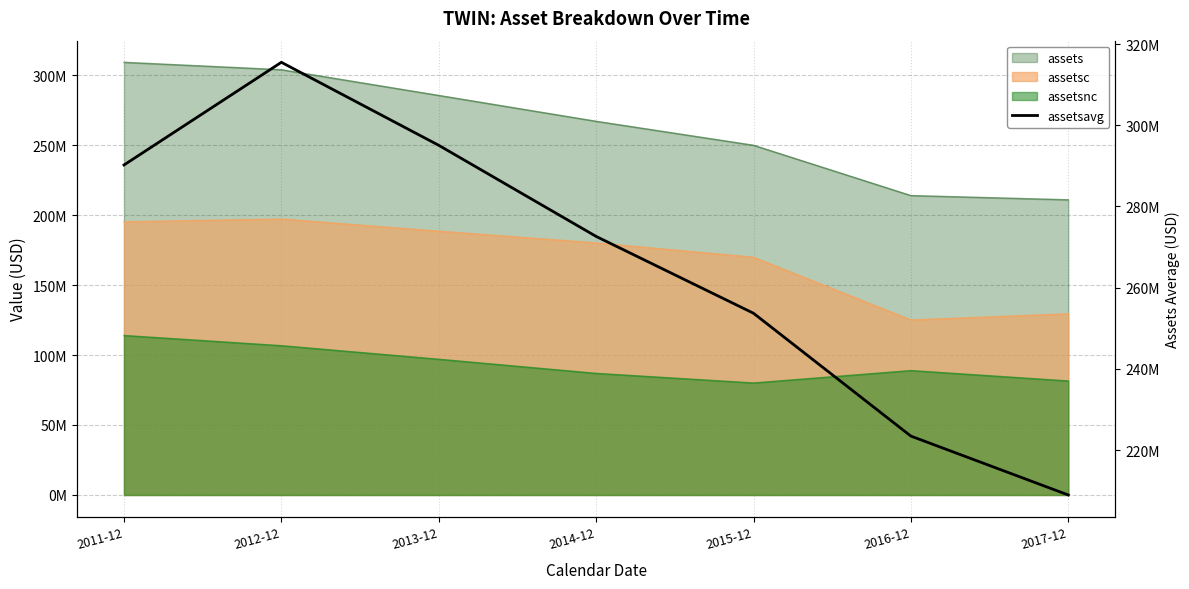

What is the sum of the values at 2014-12 and 2013-12?

567694500